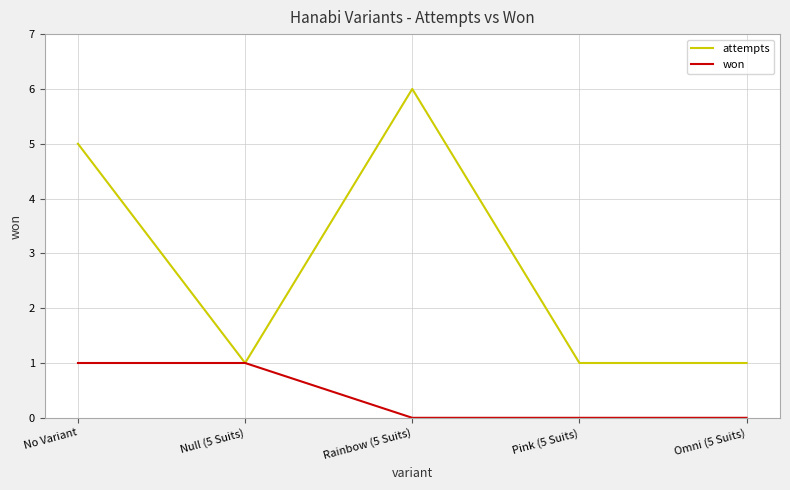

Which series has the largest range (max minus min)?

attempts